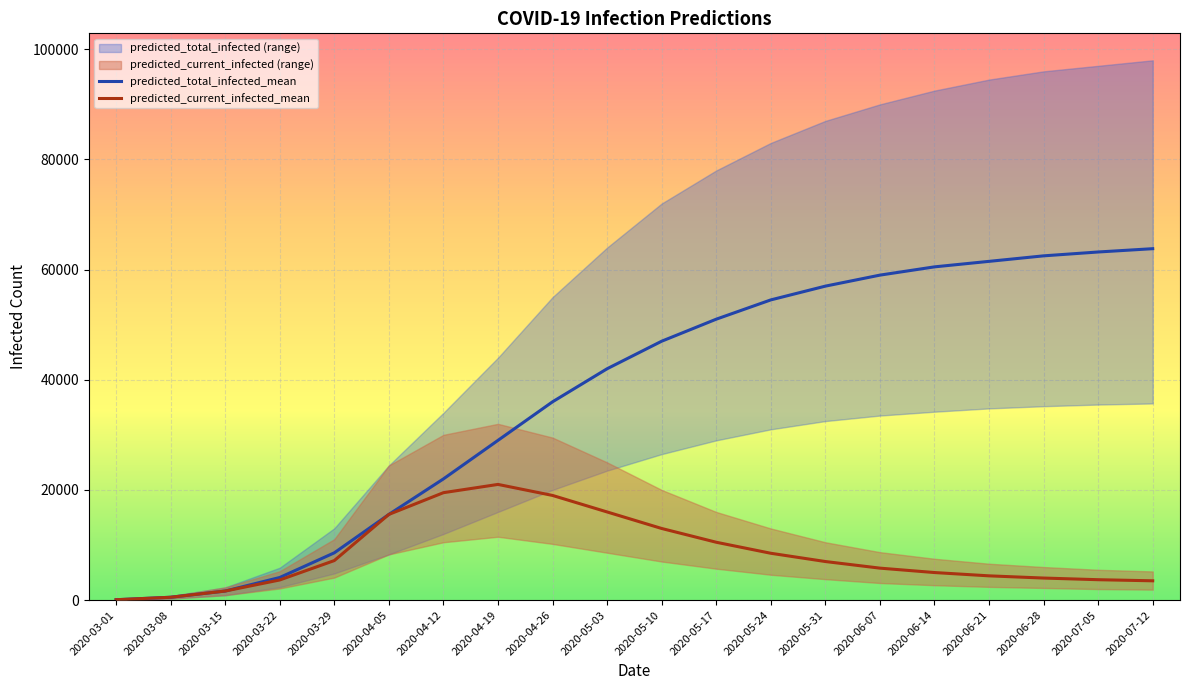

Rank the series by their maximum value, from lowest to highest.

predicted_current_infected_lower, predicted_current_infected_mean, predicted_current_infected_upper, predicted_total_infected_lower, predicted_total_infected_mean, predicted_total_infected_upper